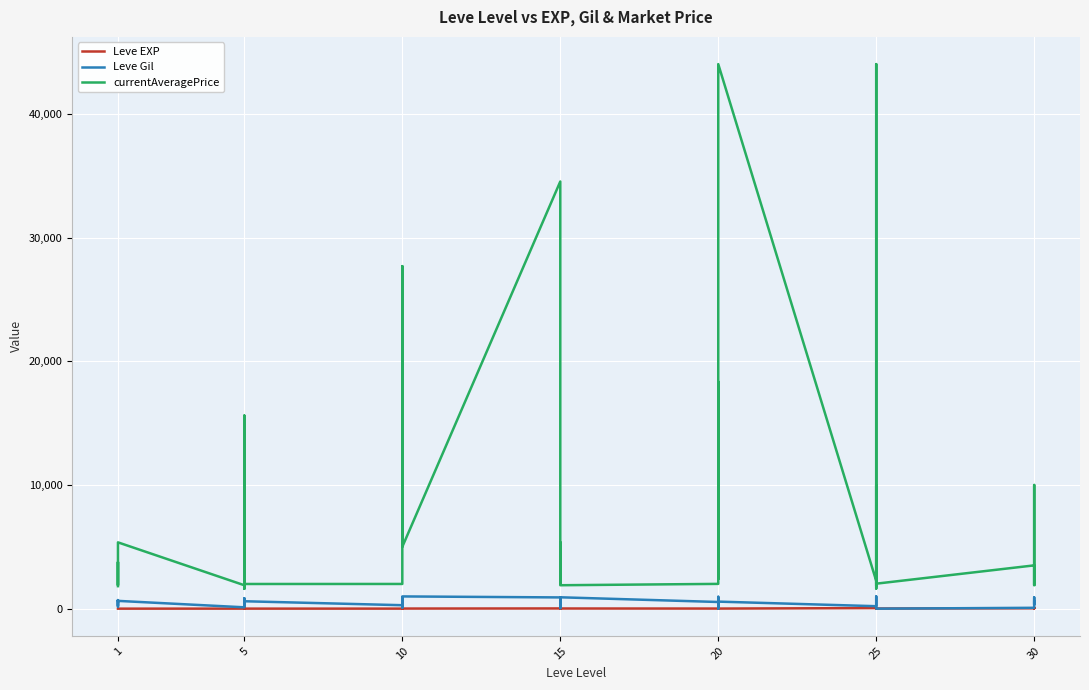

At which category does currentAveragePrice reach its first local peak?

1